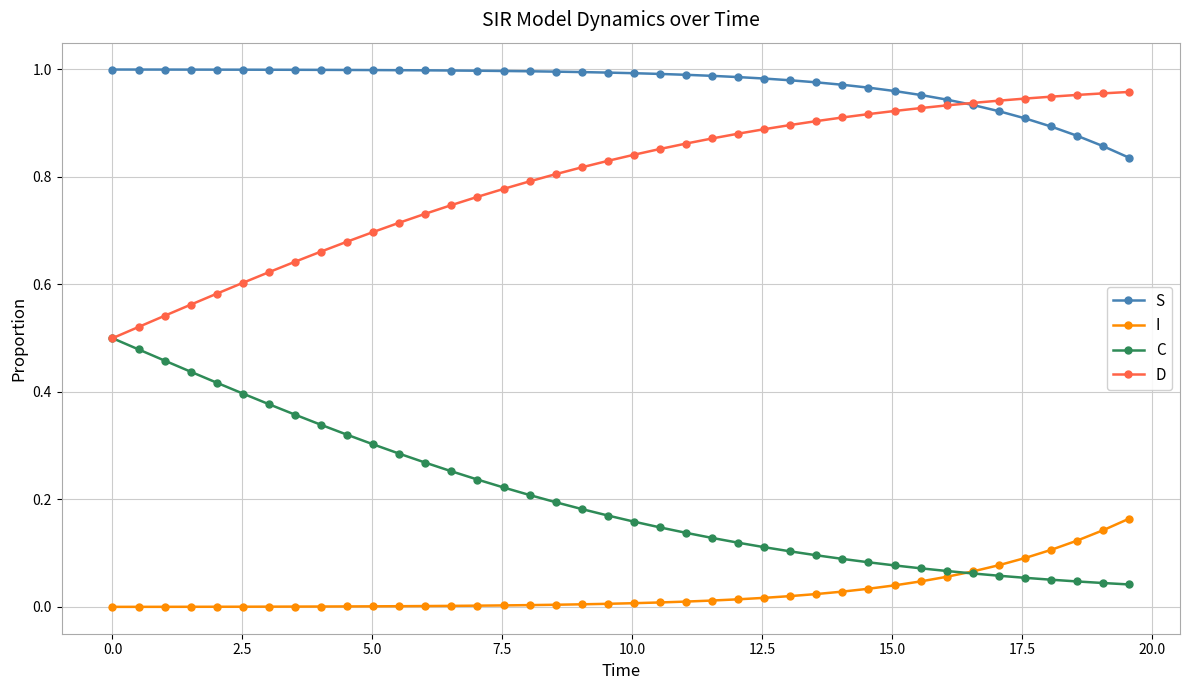

List the series in order of their peak value, highest first.

S, D, C, I